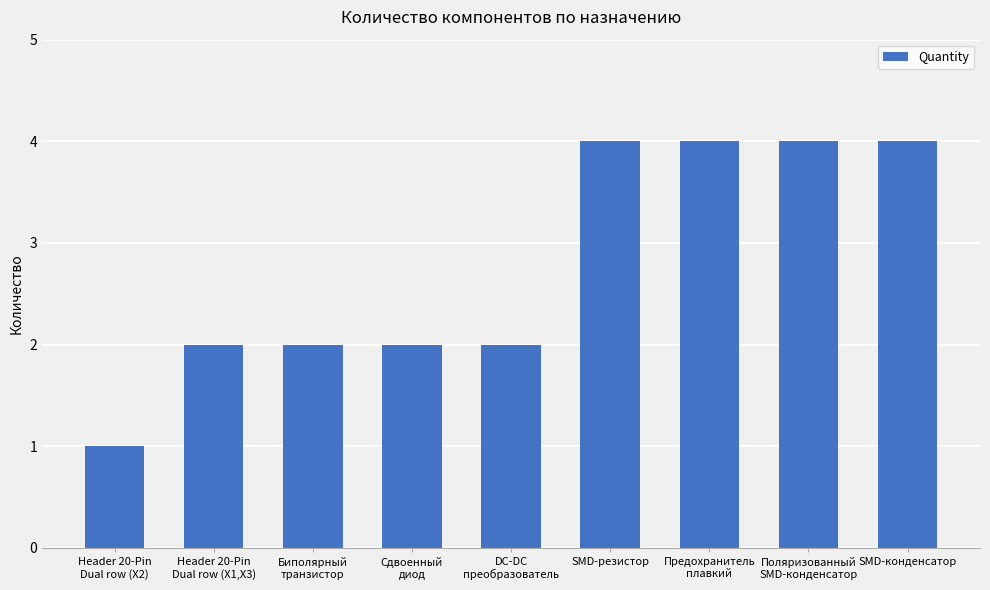

The chart shows a value of 2 at Header 20-Pin
Dual row (X1,X3). True or false?

True